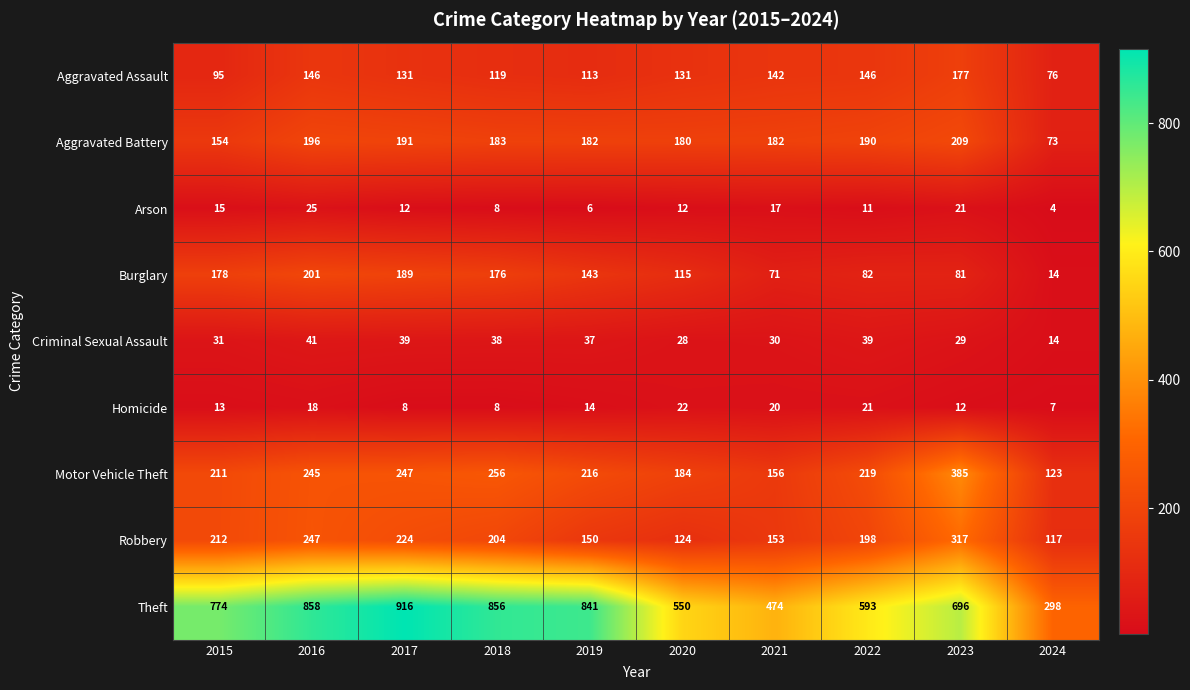

What is the sum of the Theft values at 2019 and 2018?

1697